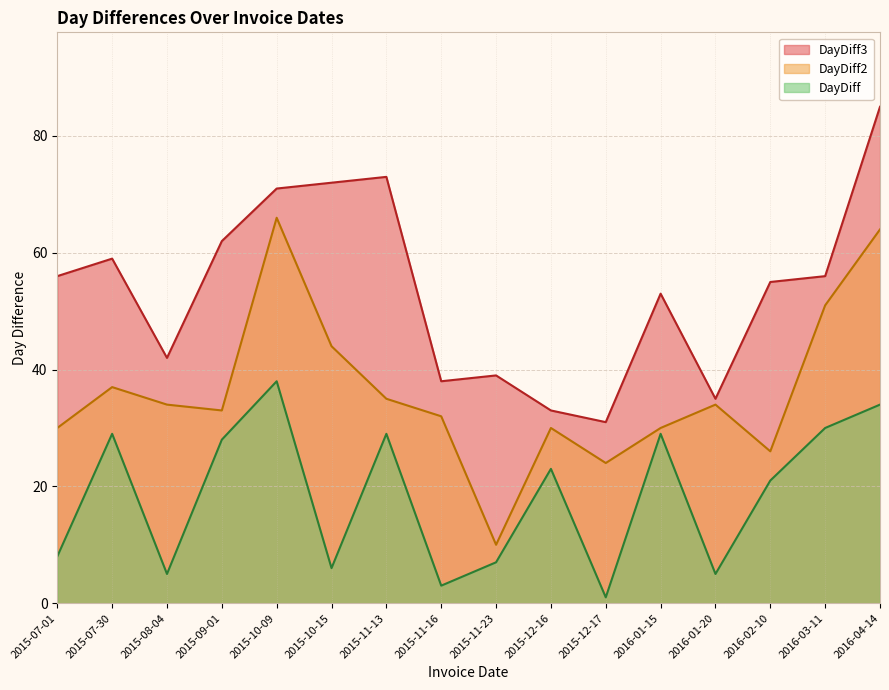

Which category has the lowest value across all series?

2015-12-17